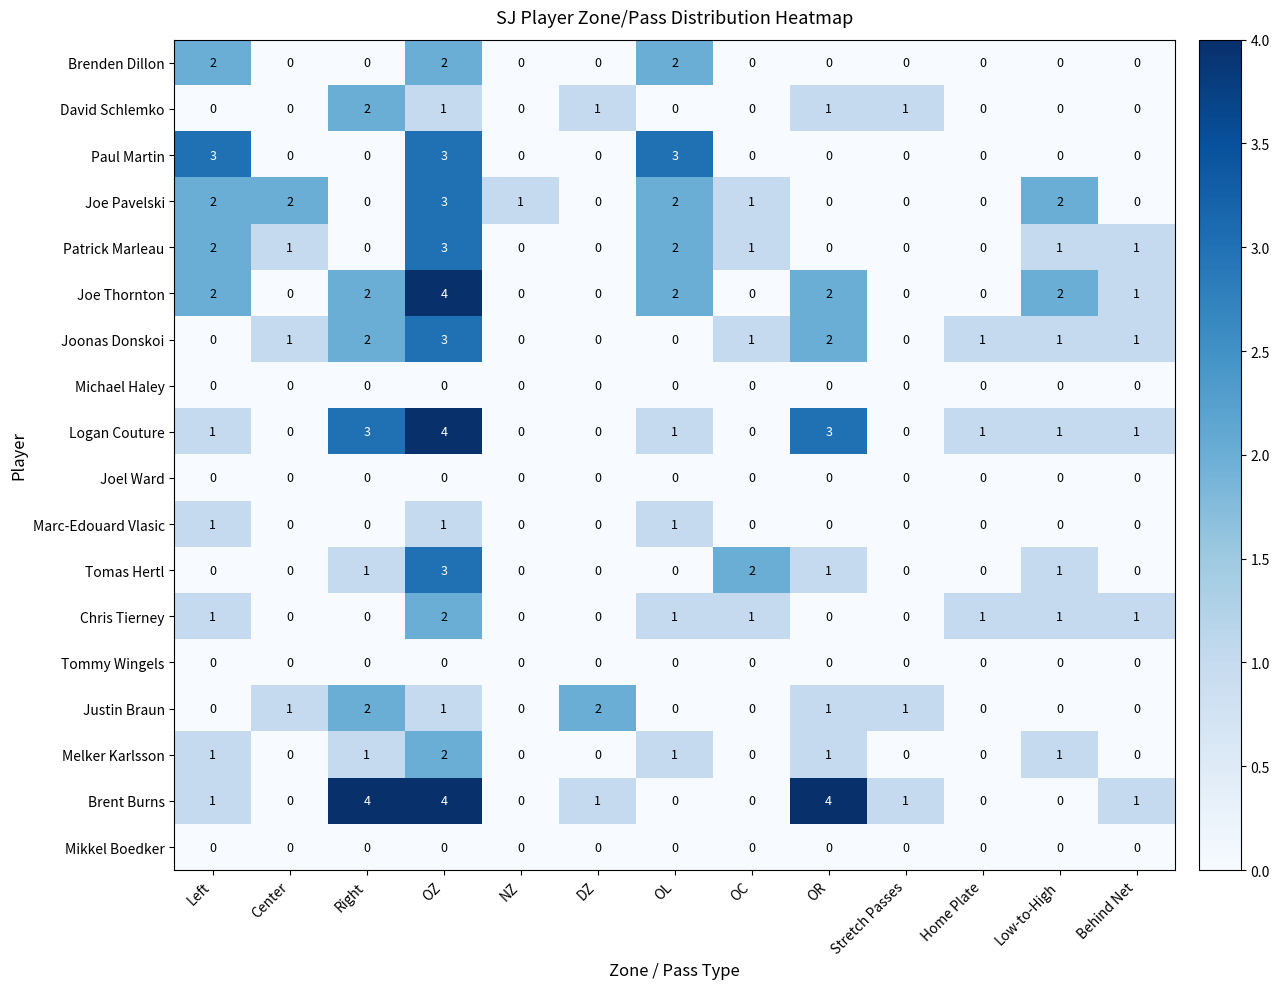

What is the total value across all series at Behind Net?

6